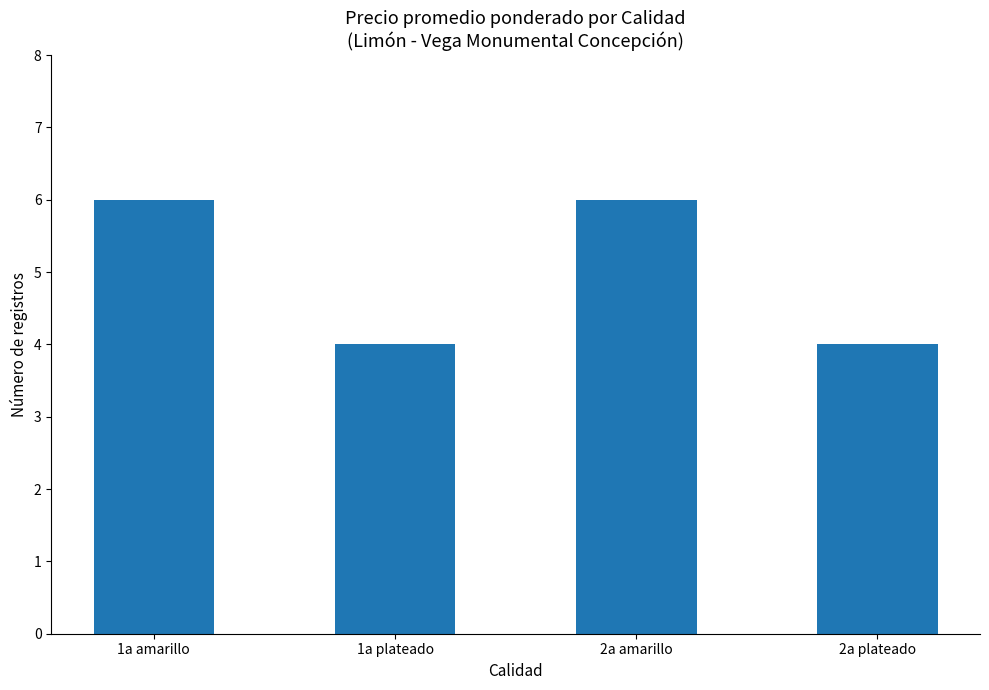

What is the label of the 1st bar from the left?

1a amarillo